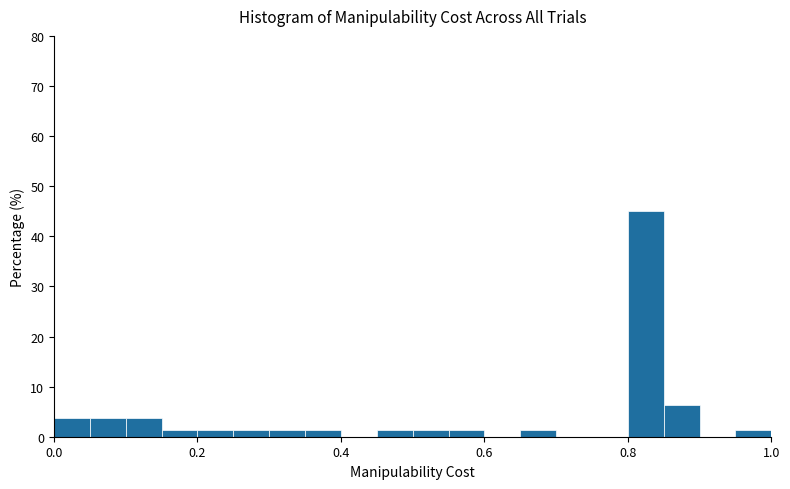

Around what value on the x-axis is the tallest bar? Give the approximate position of its centre, as read against the axis.

0.82